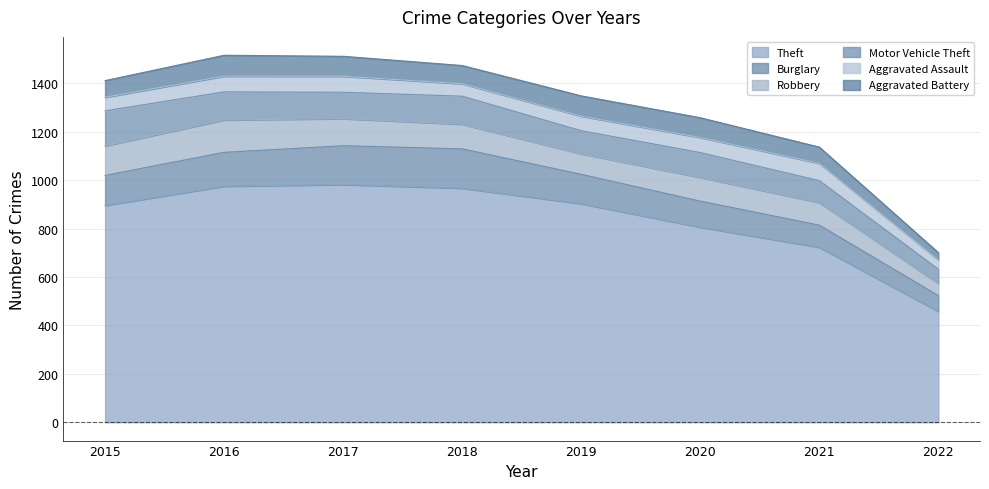

What is the sum of all Theft values?

6706.0